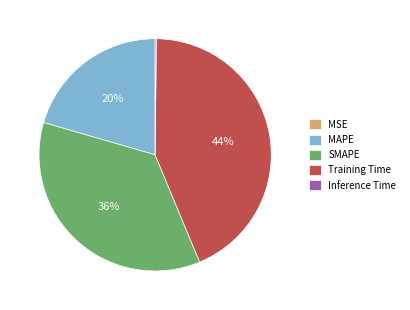

What is the largest slice in the pie chart?

Training Time